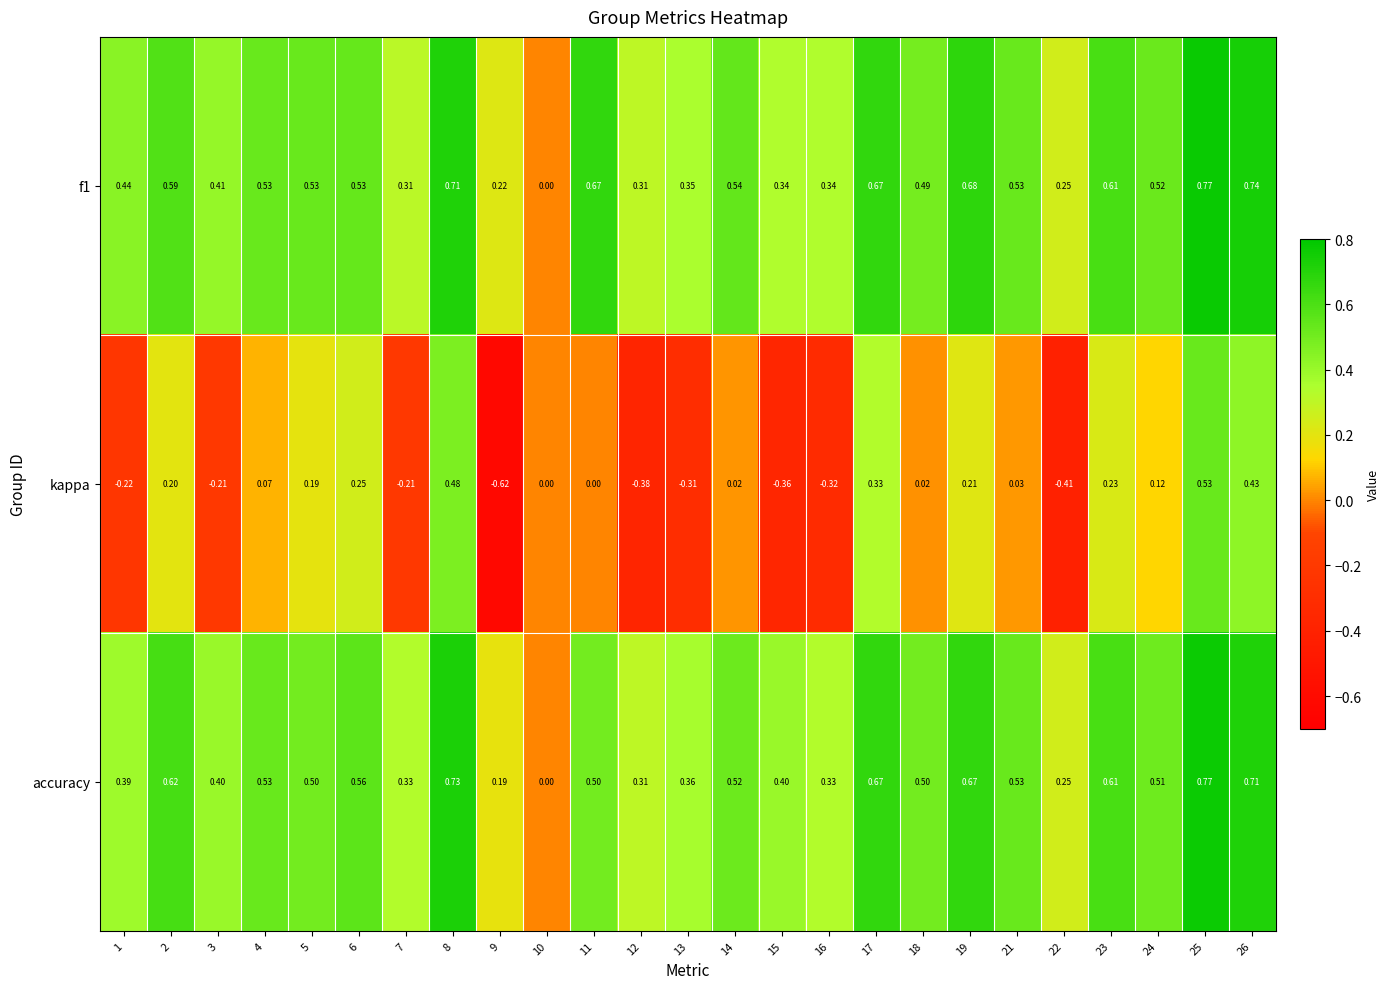

Which series has the largest range (max minus min)?

kappa